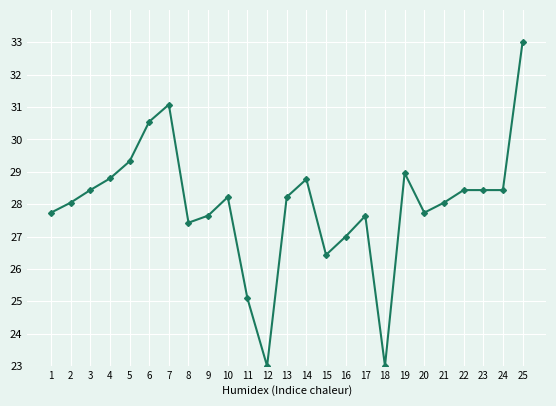

How many data points are above 28?

15